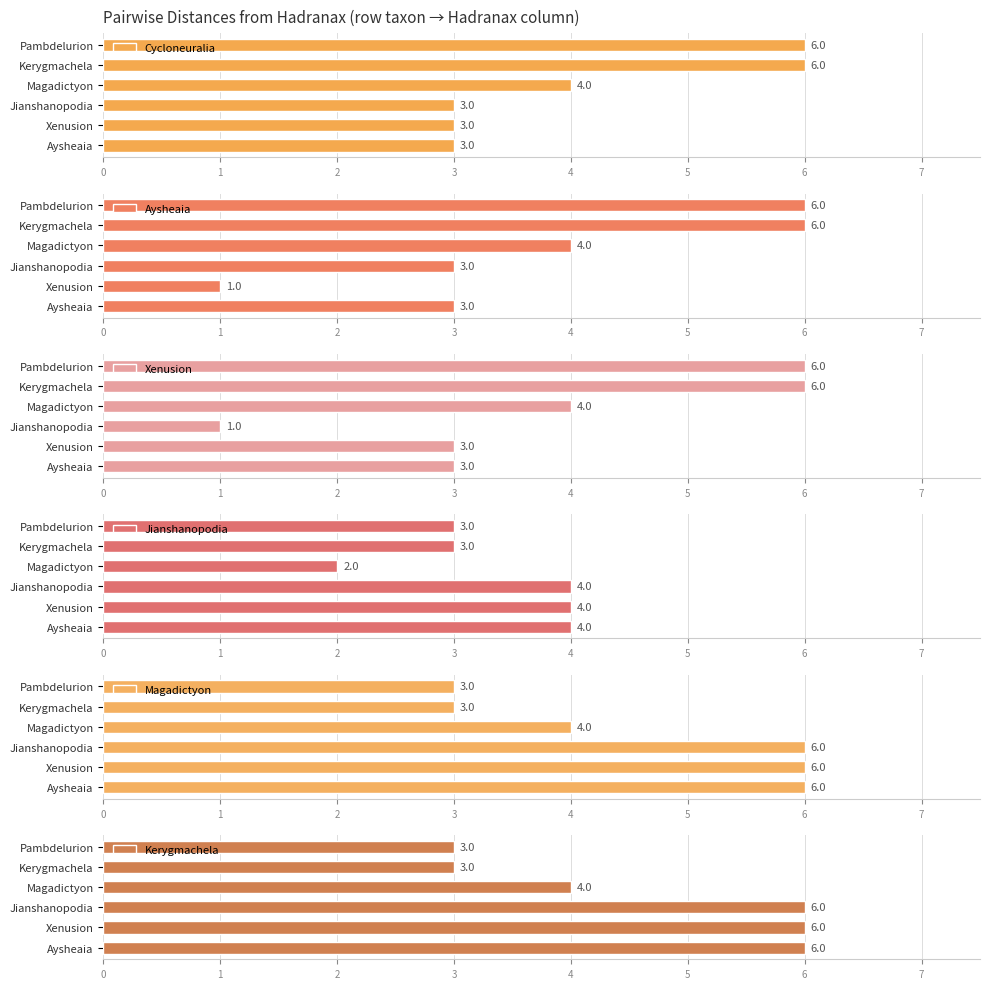

The Cycloneuralia series shows 6 at Pambdelurion. True or false?

True